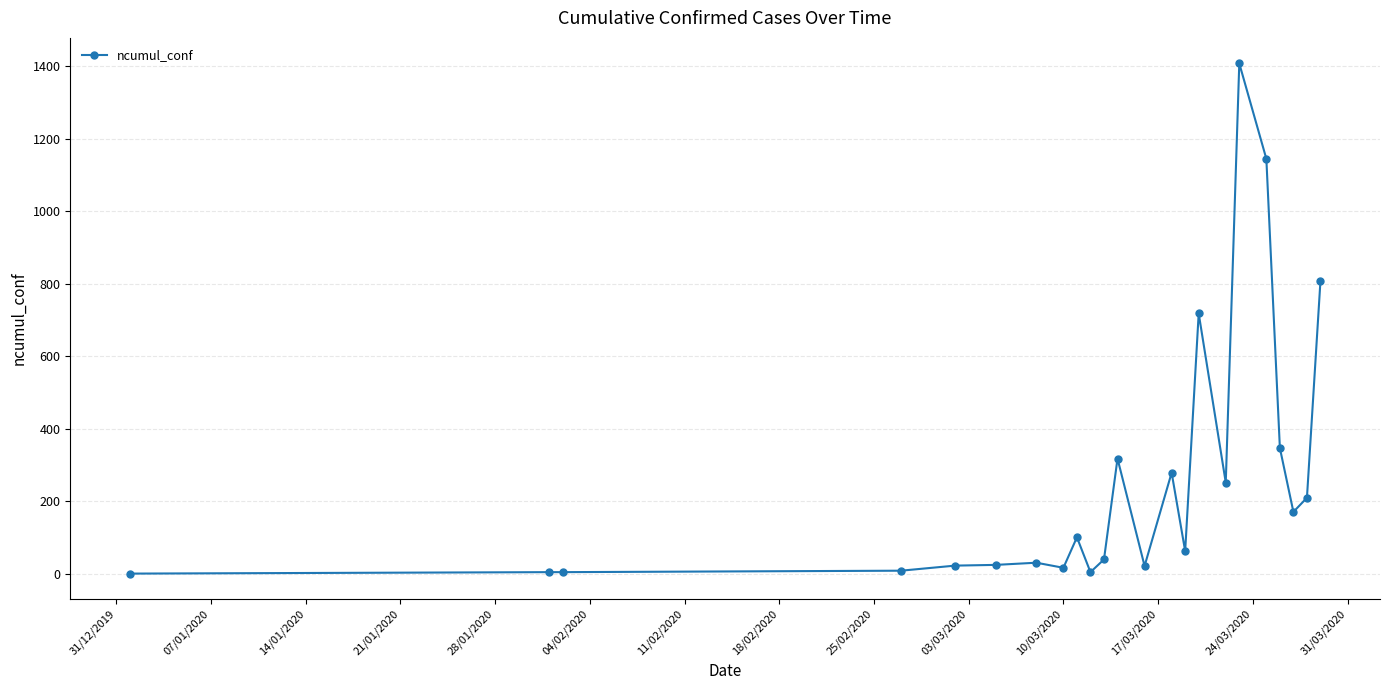

True or false: the data has more than 0 interior local peaks.

True